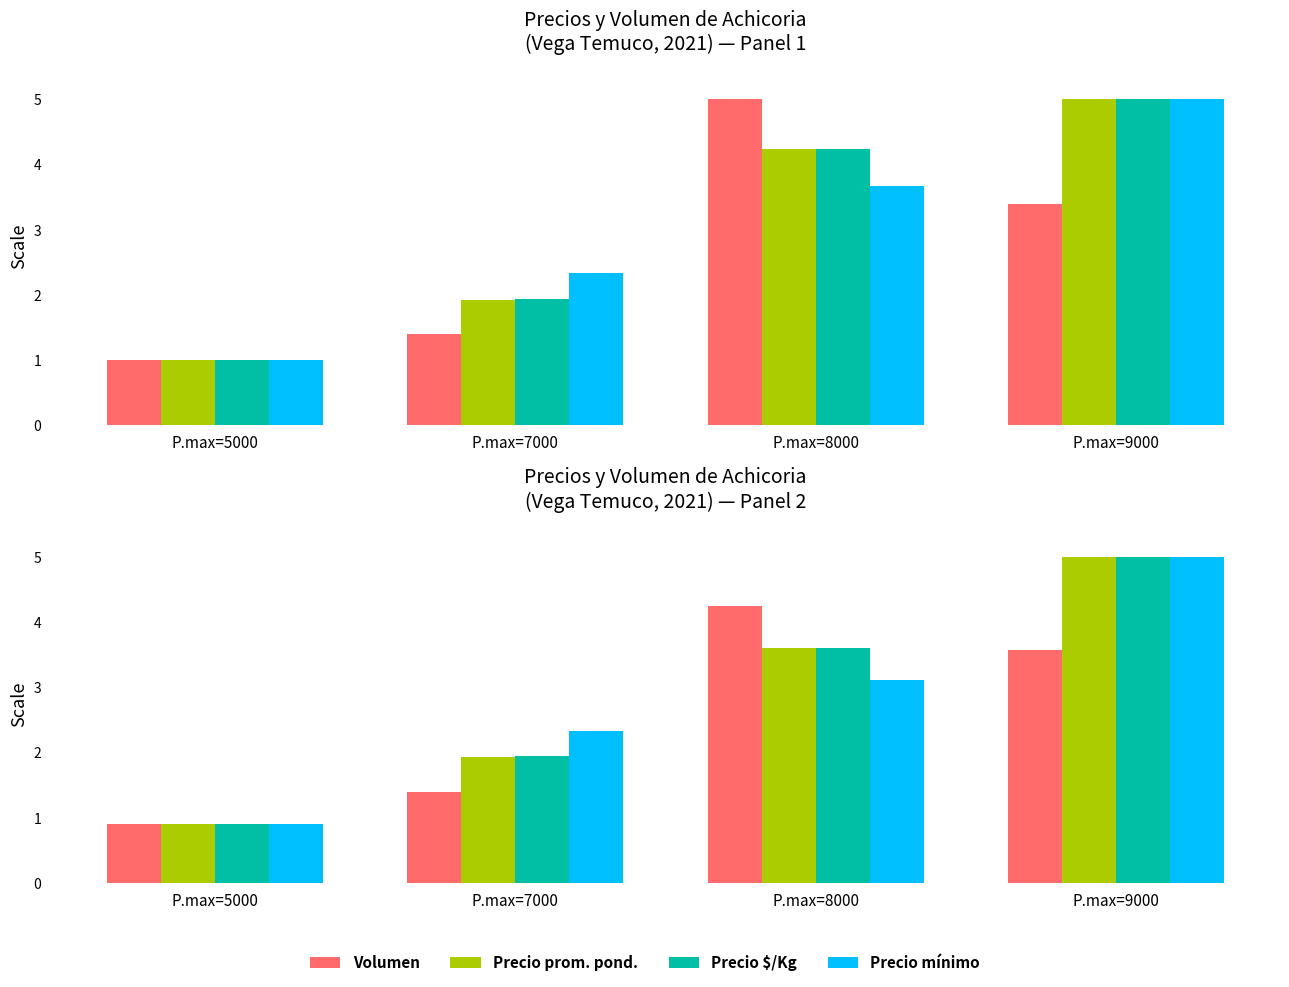

Read the Precio mínimo value at P.max=8000.

3.1